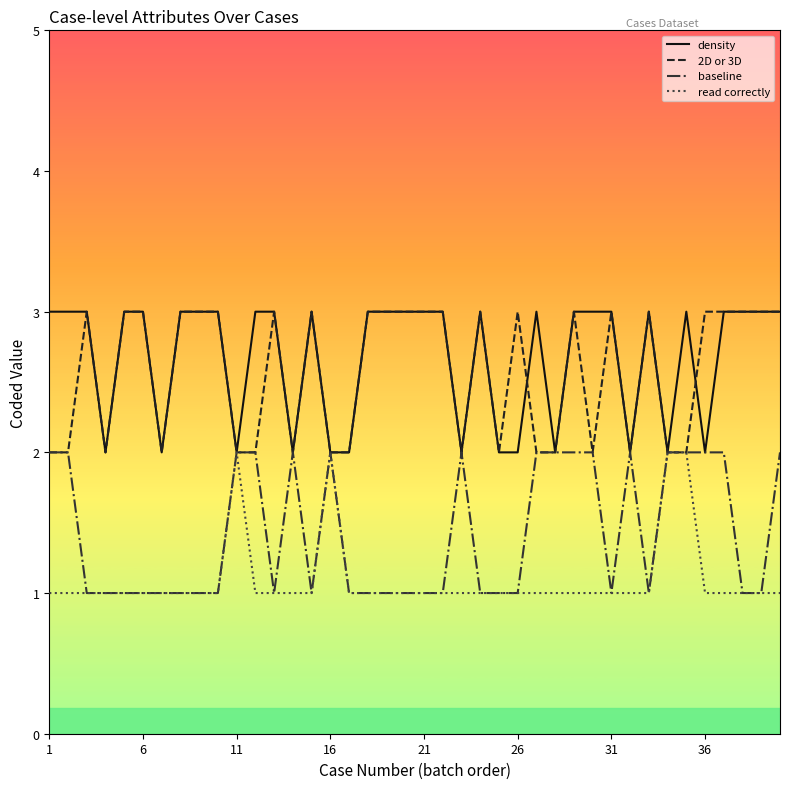

What is the maximum value shown in the chart?

3